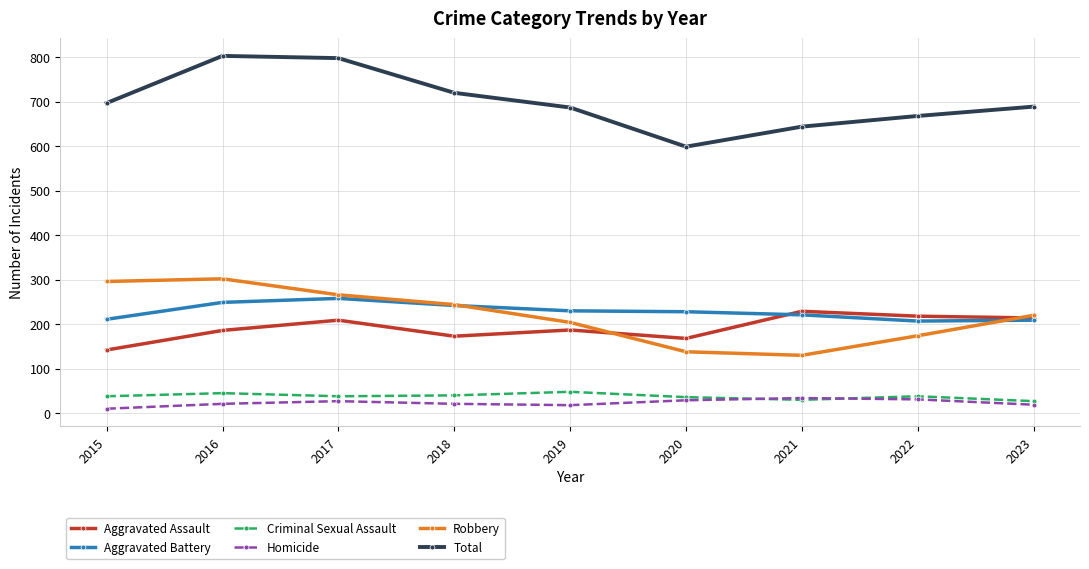

How many categories are shown in the chart?

9